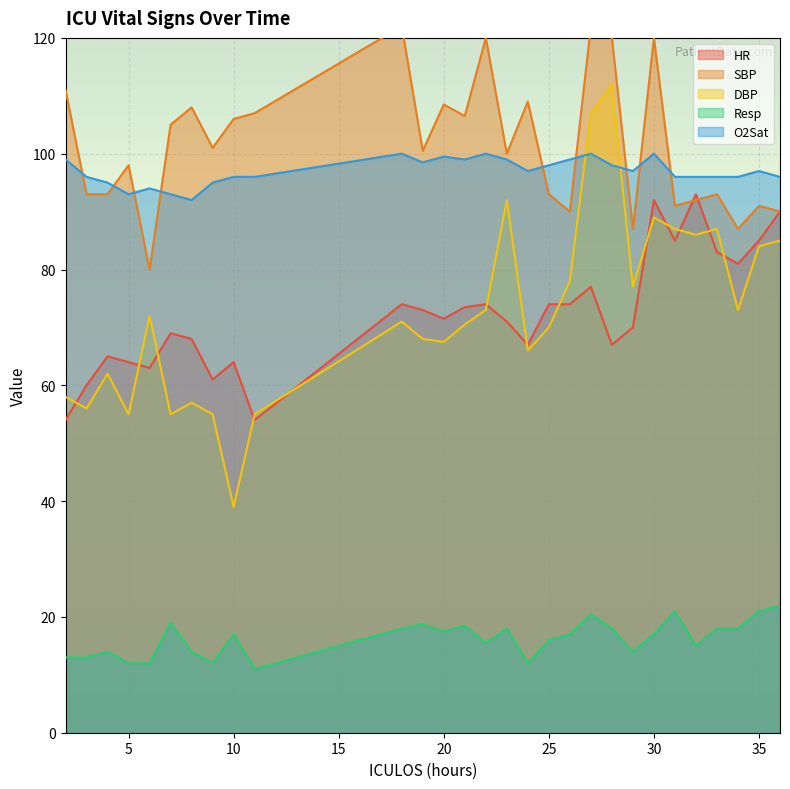

Reading left to right, what are all the values shown in this chart?

HR: 2=54.0	3=60.0	4=65.0	5=64.0	6=63.0	7=69.0	8=68.0	9=61.0	10=64.0	11=54.0	18=74.0	19=73.0	20=71.5	21=73.5	22=74.0	23=71.0	24=67.0	25=74.0	26=74.0	27=77.0	28=67.0	29=70.0	30=92.0	31=85.0	32=93.0	33=83.0	34=81.0	35=85.0	36=90.0
SBP: 2=111.0	3=93.0	4=93.0	5=98.0	6=80.0	7=105.0	8=108.0	9=101.0	10=106.0	11=107.0	18=122.0	19=100.5	20=108.5	21=106.5	22=120.0	23=100.0	24=109.0	25=93.0	26=90.0	27=122.0	28=120.0	29=87.0	30=120.0	31=91.0	32=92.0	33=93.0	34=87.0	35=91.0	36=90.0
DBP: 2=58.0	3=56.0	4=62.0	5=55.0	6=72.0	7=55.0	8=57.0	9=55.0	10=39.0	11=55.0	18=71.0	19=68.0	20=67.5	21=70.5	22=73.0	23=92.0	24=66.0	25=70.0	26=78.0	27=107.0	28=112.0	29=77.0	30=89.0	31=87.0	32=86.0	33=87.0	34=73.0	35=84.0	36=85.0
Resp: 2=13.0	3=13.0	4=14.0	5=12.0	6=12.0	7=19.0	8=14.0	9=12.0	10=17.0	11=11.0	18=18.0	19=18.8	20=17.5	21=18.5	22=15.5	23=18.0	24=12.0	25=16.0	26=17.0	27=20.5	28=18.0	29=14.0	30=17.0	31=21.0	32=15.0	33=18.0	34=18.0	35=21.0	36=22.0
O2Sat: 2=99.0	3=96.0	4=95.0	5=93.0	6=94.0	7=93.0	8=92.0	9=95.0	10=96.0	11=96.0	18=100.0	19=98.5	20=99.5	21=99.0	22=100.0	23=99.0	24=97.0	25=98.0	26=99.0	27=100.0	28=98.0	29=97.0	30=100.0	31=96.0	32=96.0	33=96.0	34=96.0	35=97.0	36=96.0